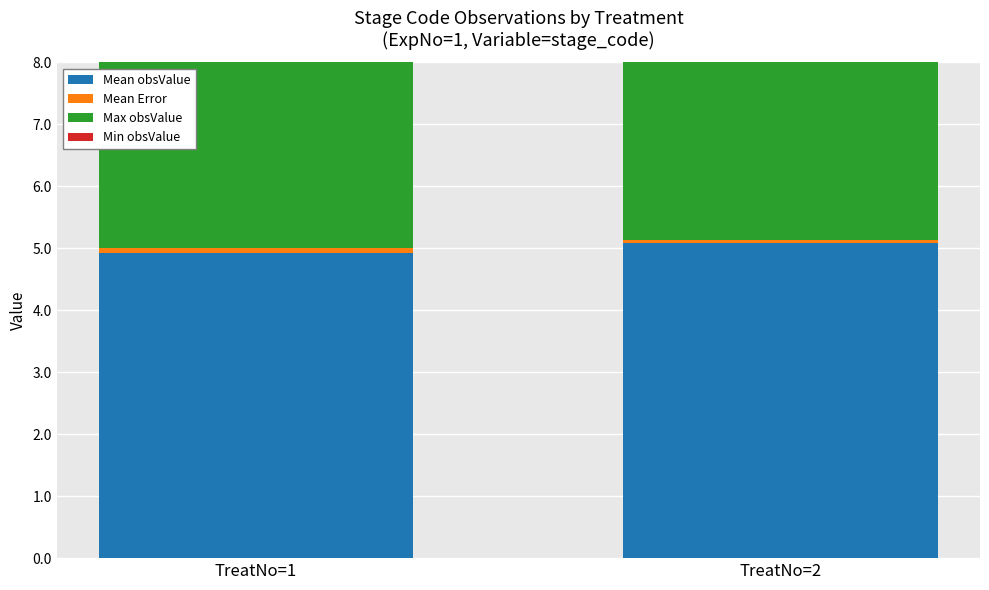

Which series has the widest spread of values?

Mean obsValue